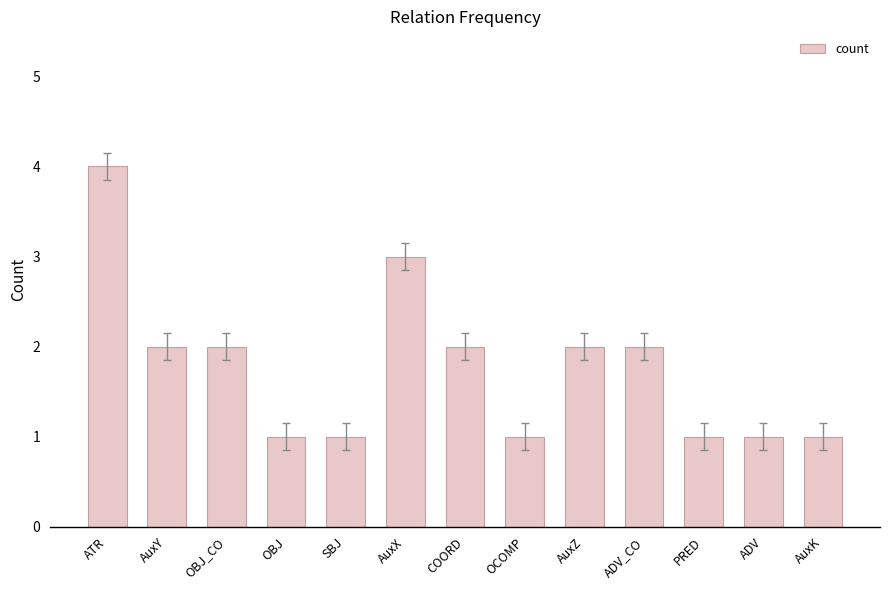

At which category does the chart reach its peak across all series?

ATR